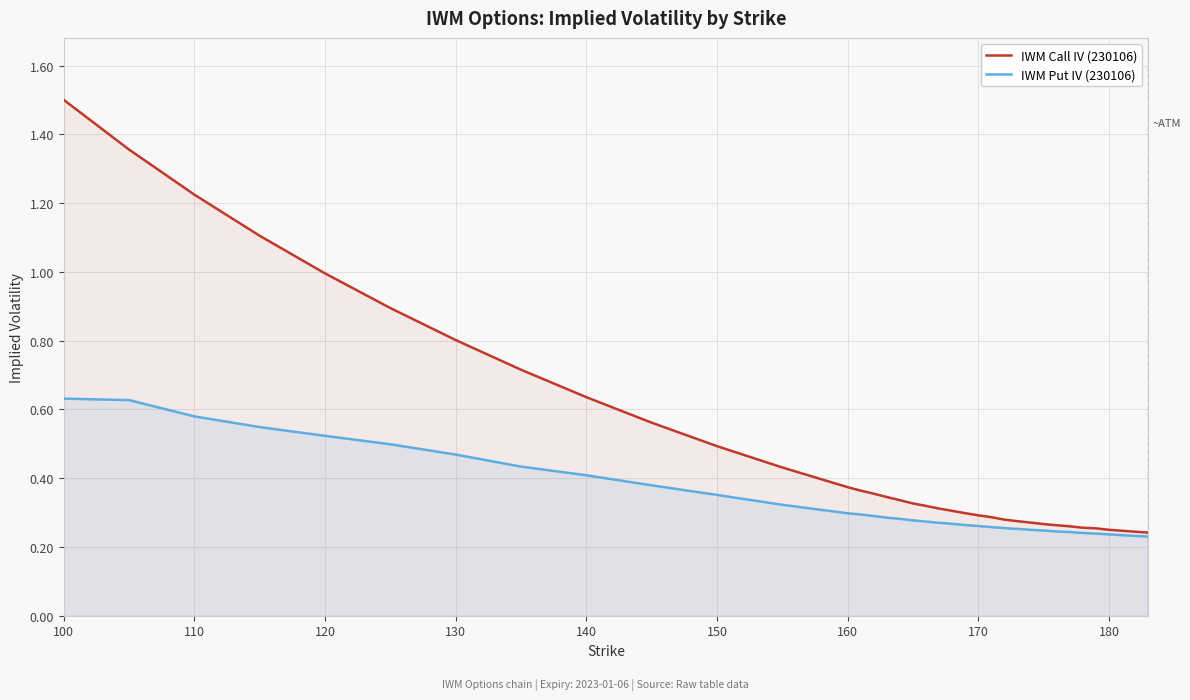

List the series in order of their peak value, lowest first.

IWM Put IV (230106), IWM Call IV (230106)